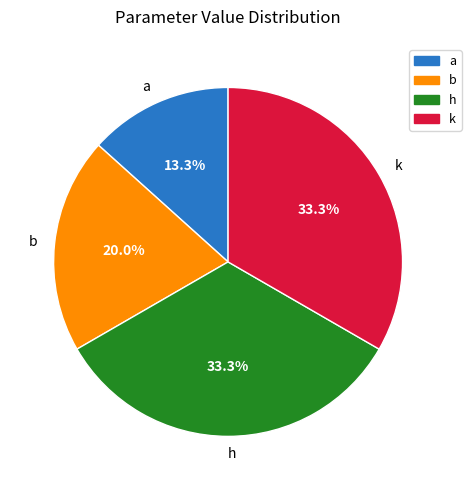

To the nearest percent, what is the difference between the largest and smallest slice percentages?

20%